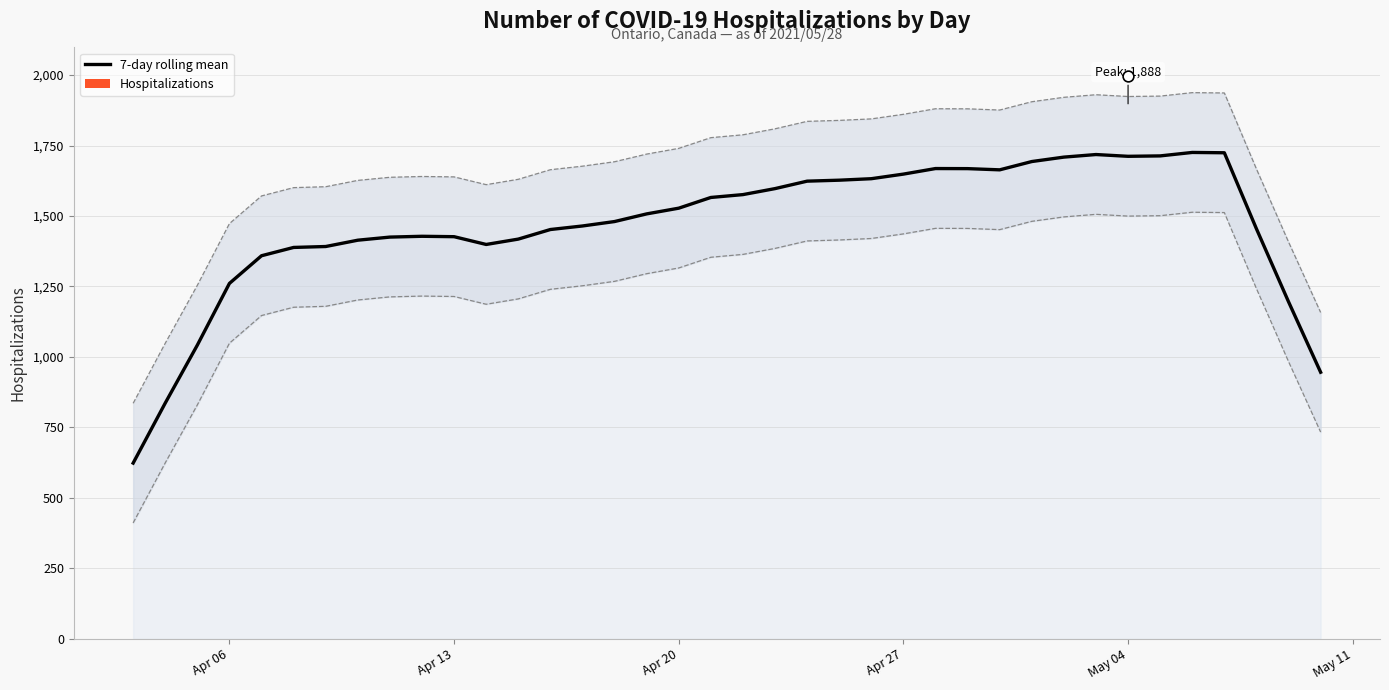

What is the minimum value for 7-day rolling mean?

623.4